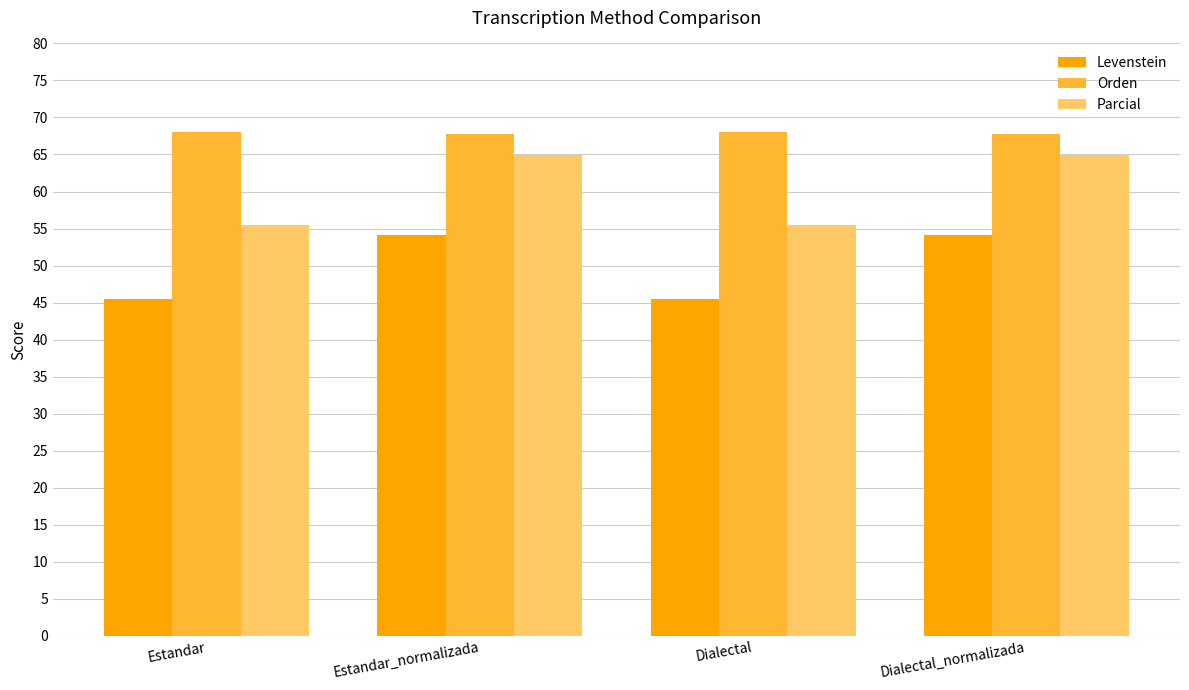

What is the approximate value of Parcial at Dialectal_normalizada?

64.9